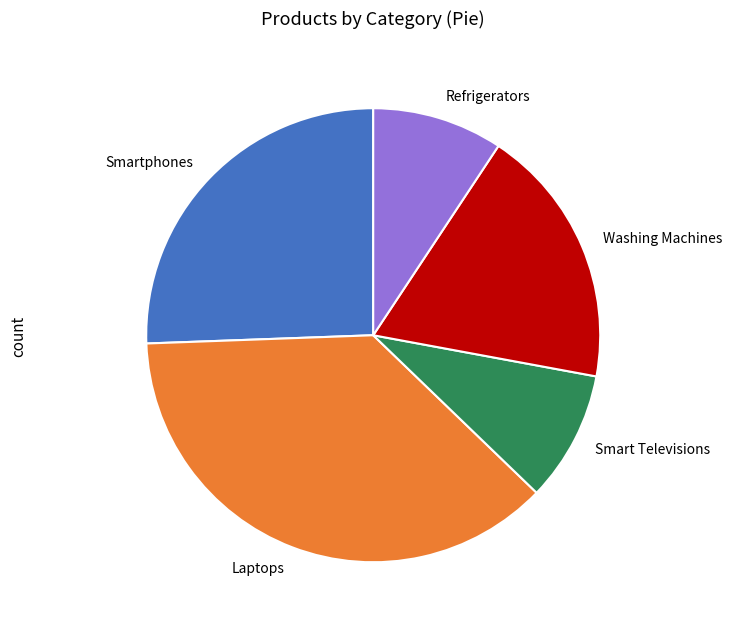

Do Refrigerators and Laptops together represent more than half of the pie?

No